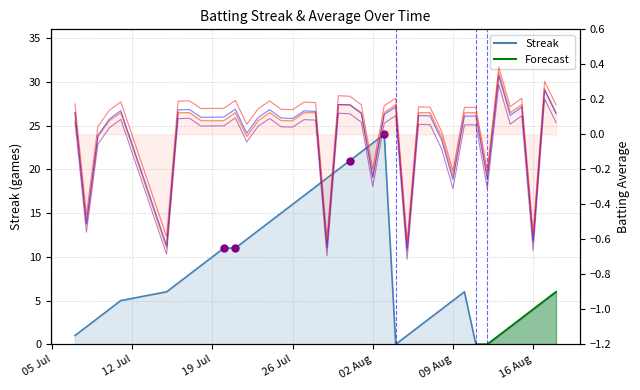

What is the lowest value of the Batting Average1 series?

-0.6